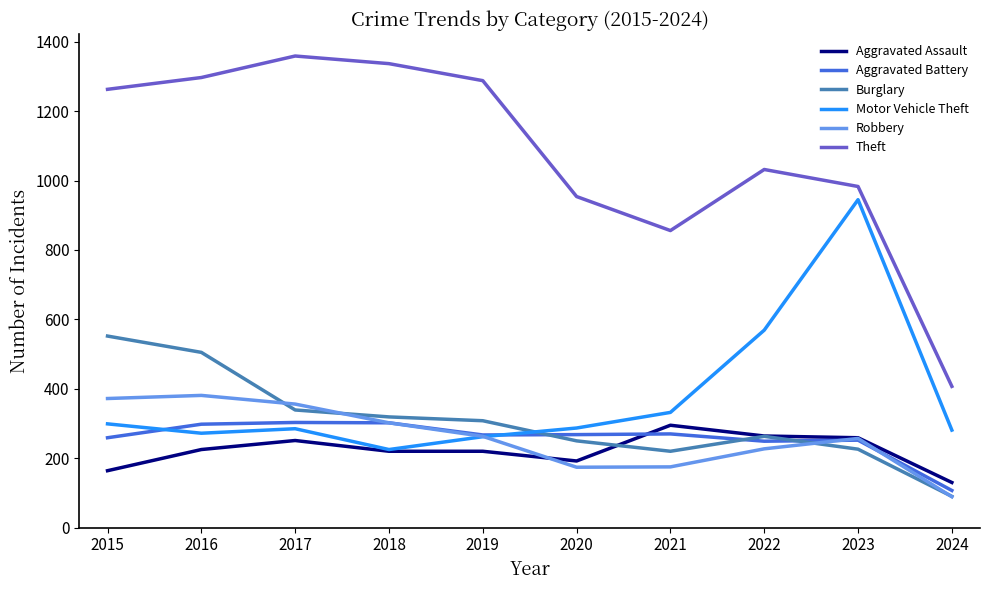

True or false: Burglary has a value of 344 at 2021.

False